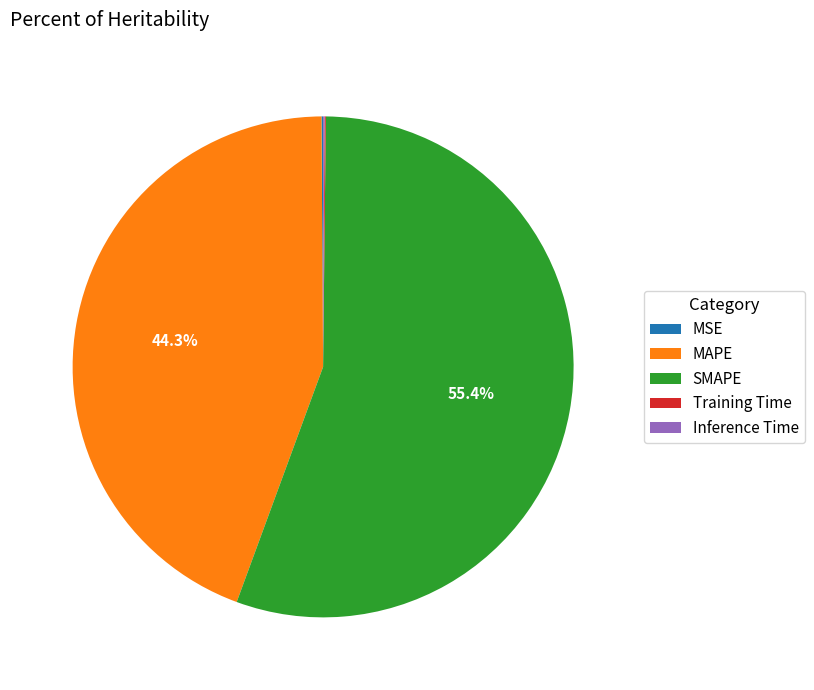

Which category has the biggest portion of the pie?

SMAPE